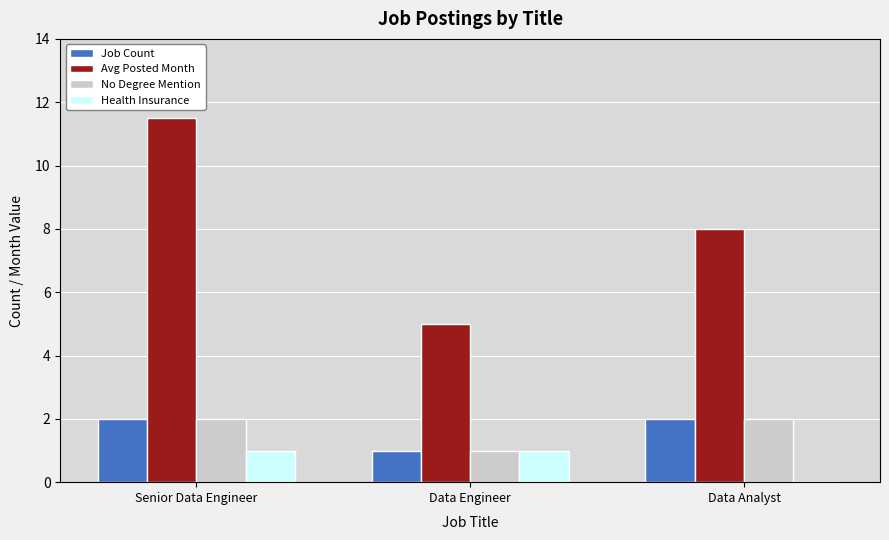

What are all the series names shown in the legend?

Job Count, Avg Posted Month, No Degree Mention, Health Insurance